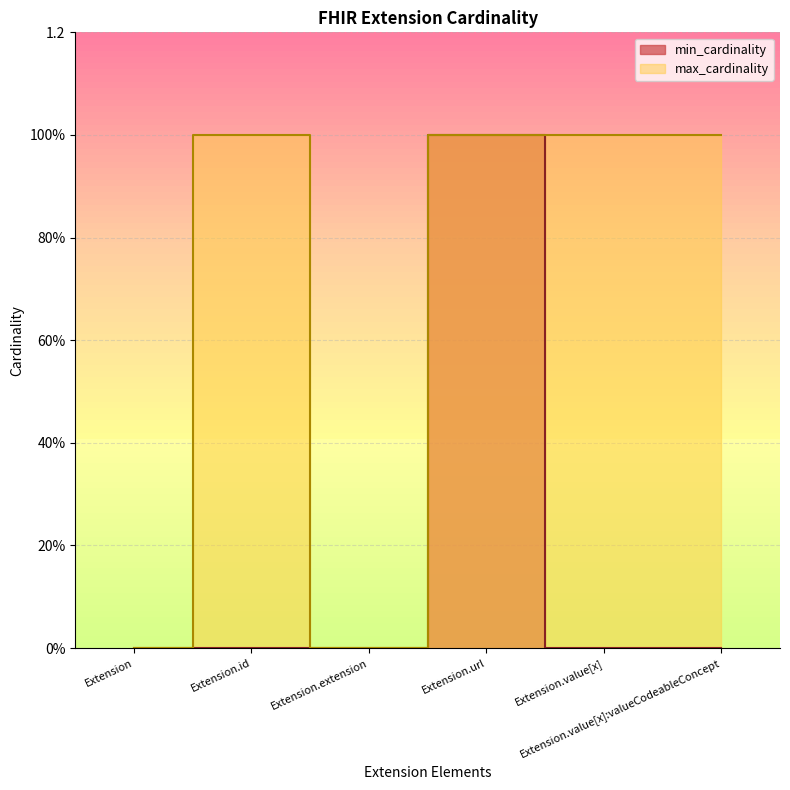

Between Extension and Extension.extension, which series saw the biggest shift?

min_cardinality